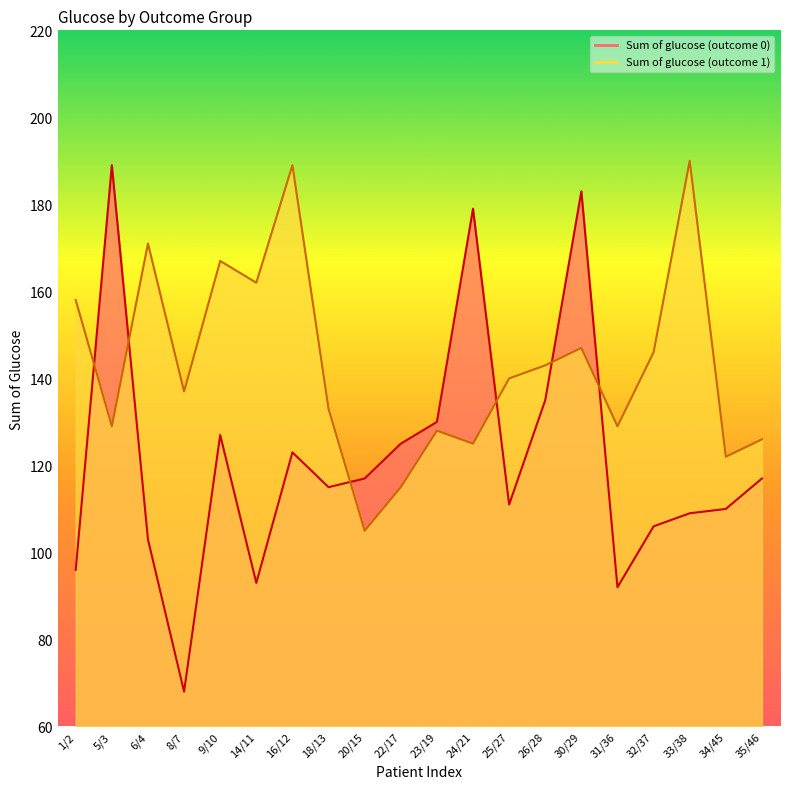

List the series in order of their overall mean, highest first.

Sum of glucose (outcome 1) (line), Sum of glucose (outcome 0) (line)